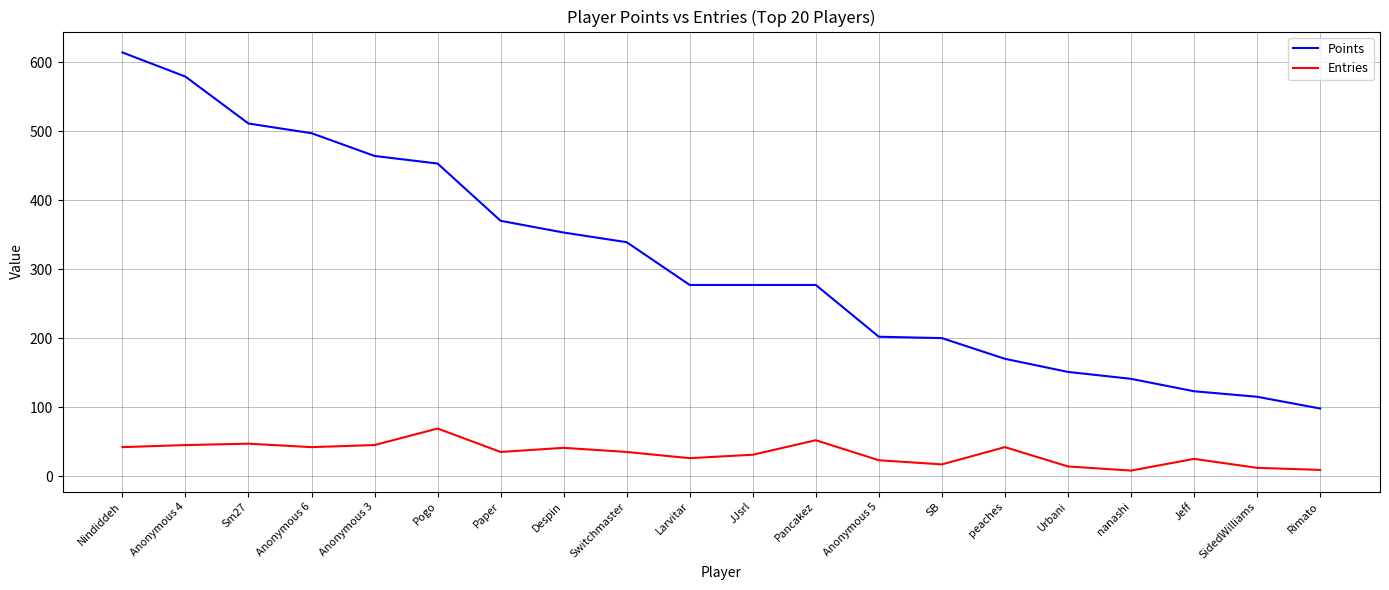

Which series has the largest total across all categories?

Points